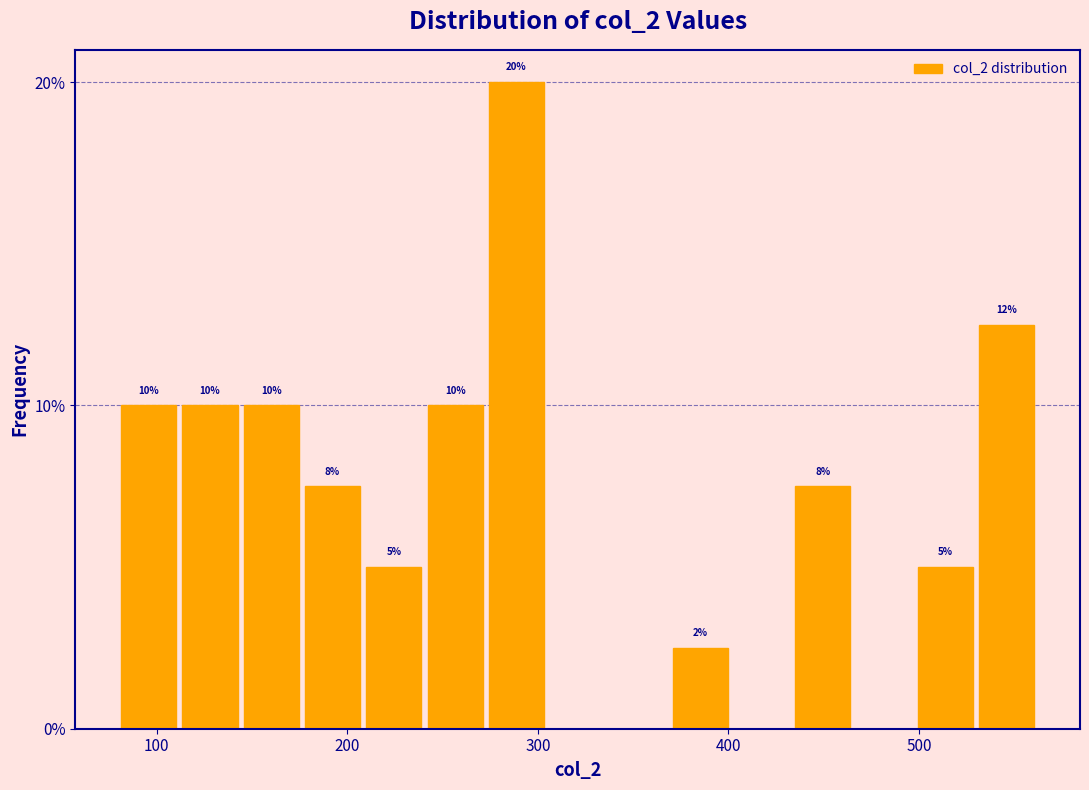

Around what value on the x-axis is the tallest bar? Give the approximate position of its centre, as read against the axis.

290